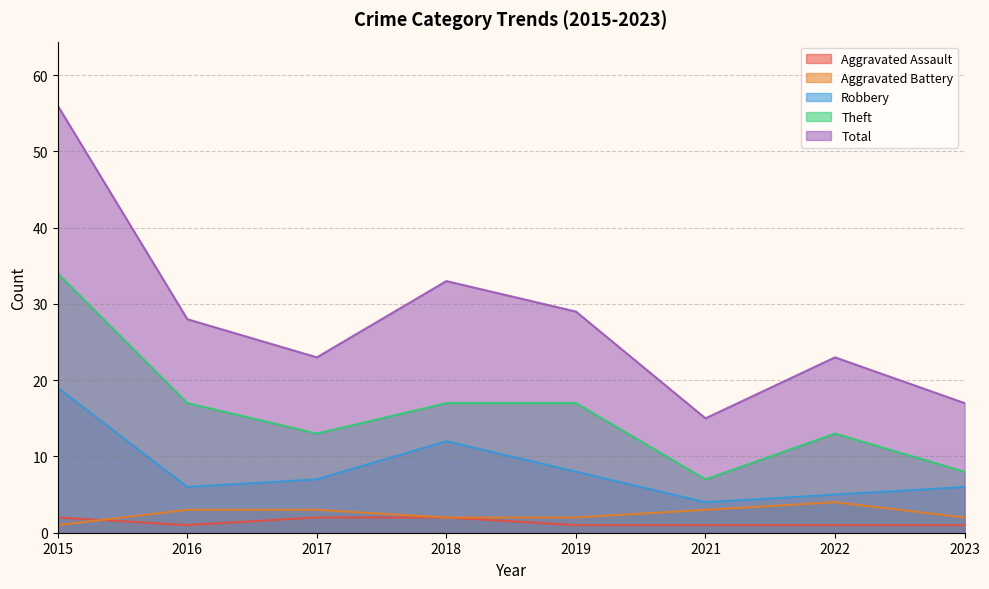

Is it true that Robbery equals 5 at 2015?

False